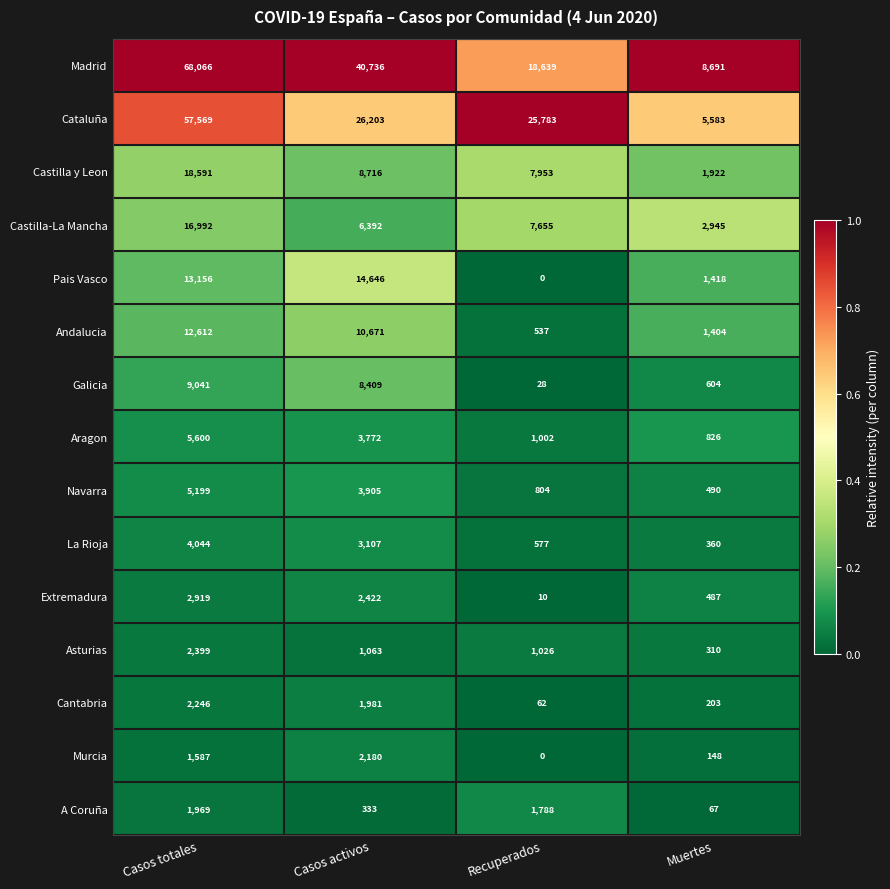

Rank the series at Casos activos from lowest to highest value.

A Coruña, Asturias, Cantabria, Murcia, Extremadura, La Rioja, Aragon, Navarra, Castilla-La Mancha, Galicia, Castilla y Leon, Andalucia, Pais Vasco, Cataluña, Madrid